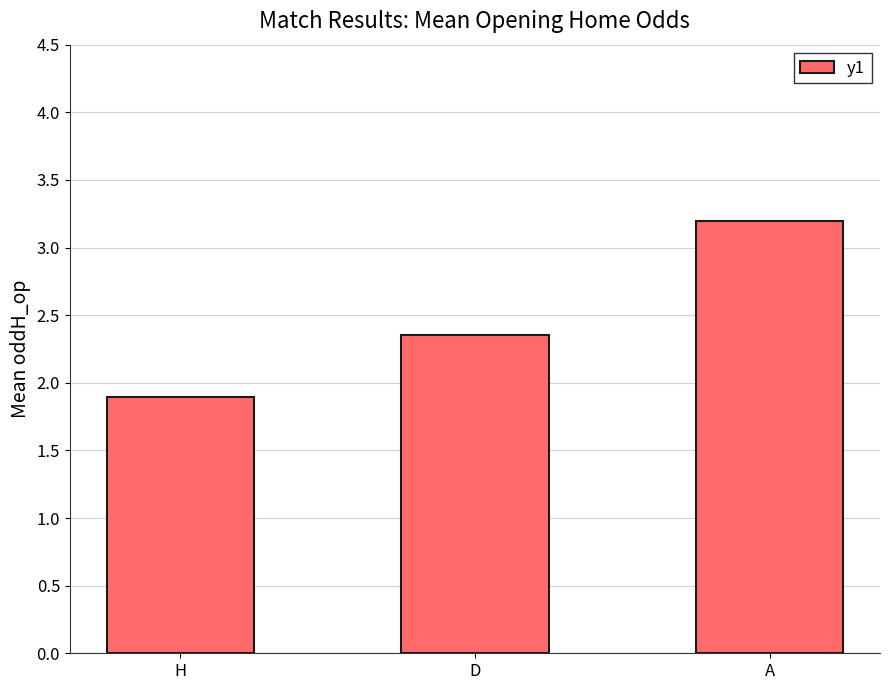

Rank the categories by value from highest to lowest.

A, D, H